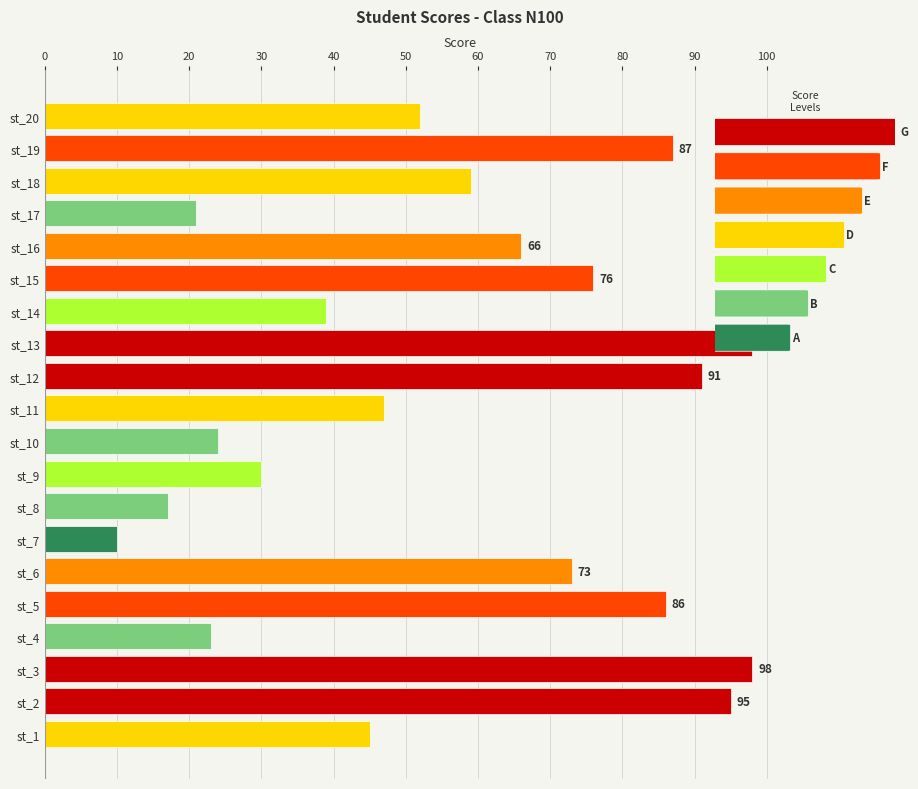

At which label is the value closest to 54?

st_20